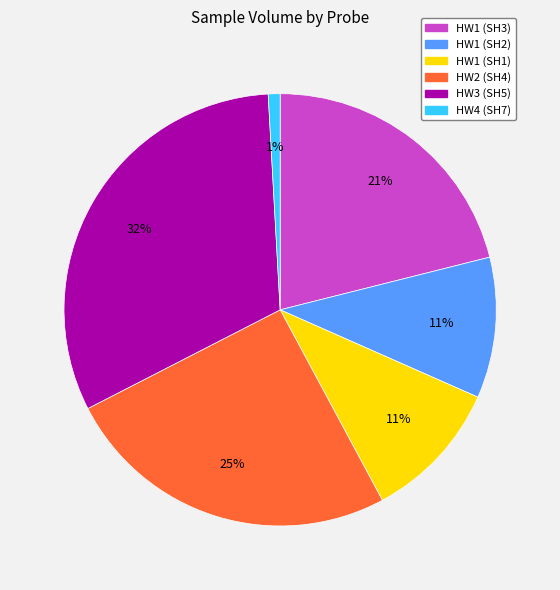

Count the number of slices in the pie.

6